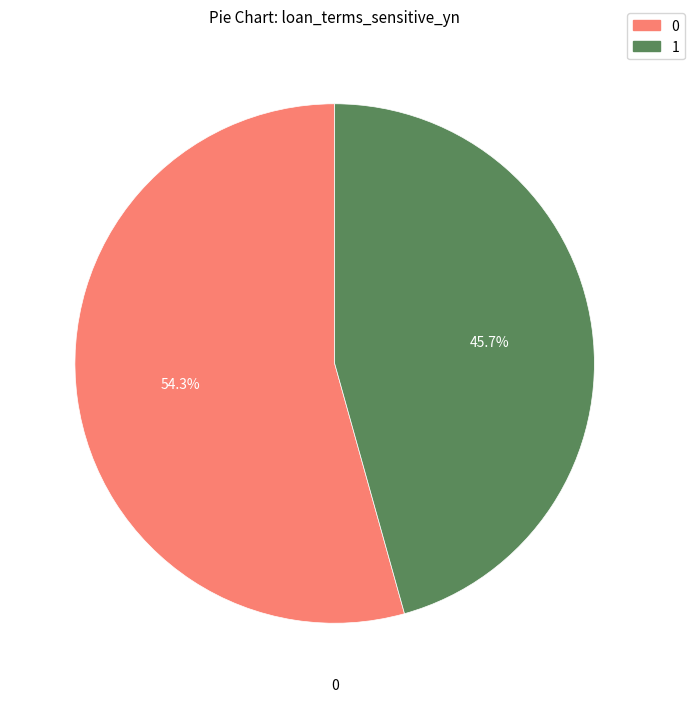

Is there any slice that represents more than half of the pie?

Yes